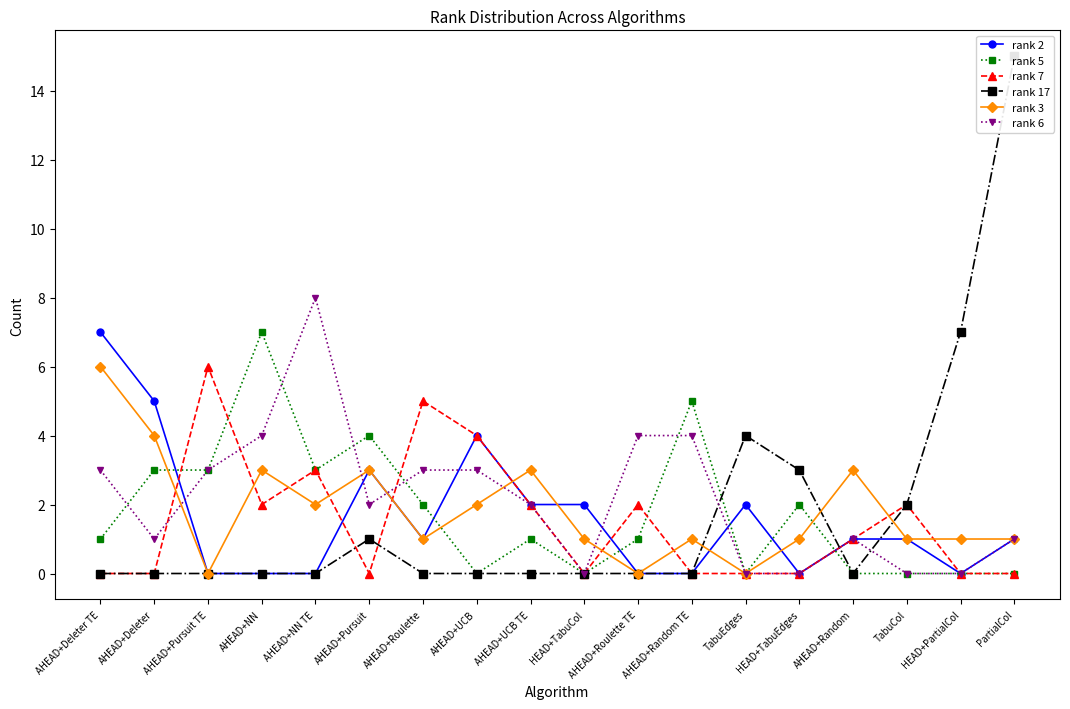

What is the value of the rank 7 point at the 4th from the left?

2